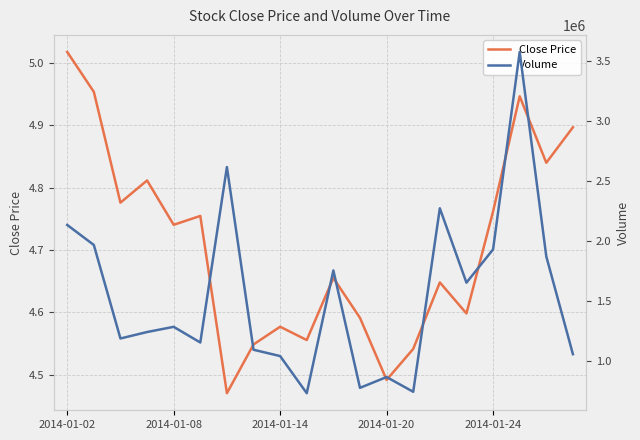

Rank the series by their average value, from highest to lowest.

Volume, Close Price